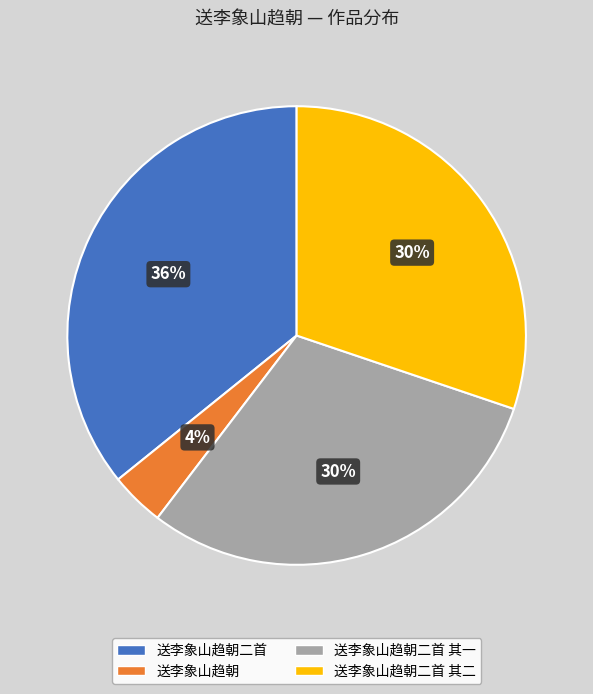

Which slice is the largest?

送李象山趋朝二首